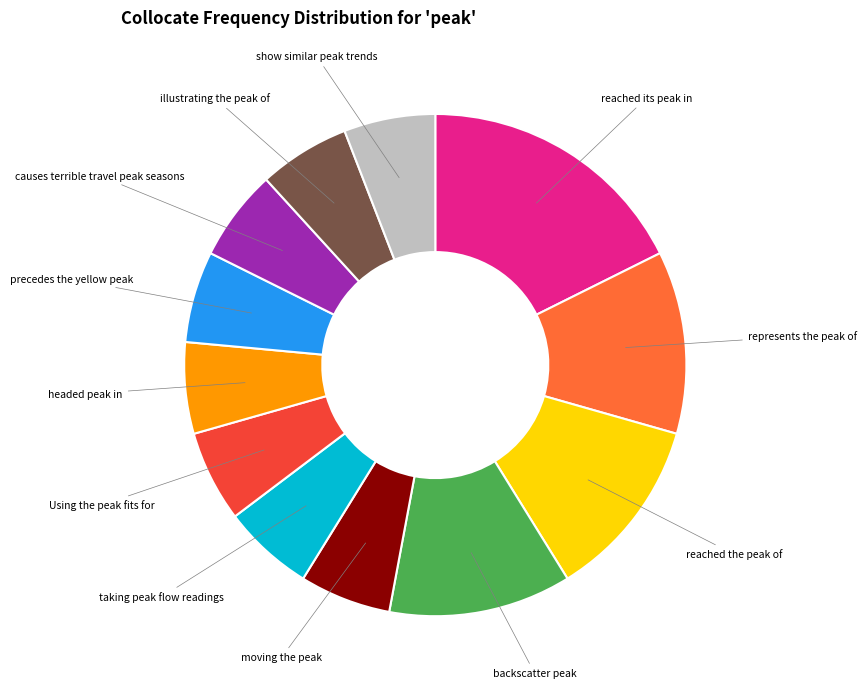

Count the number of slices in the pie.

12